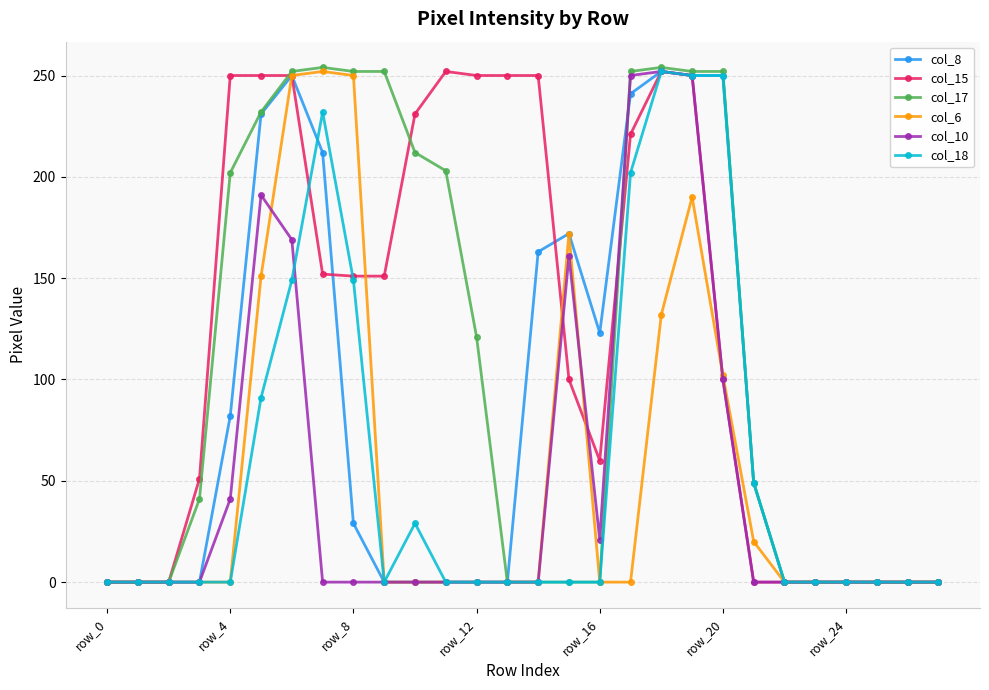

True or false: col_18 and col_15 intersect in this chart.

True